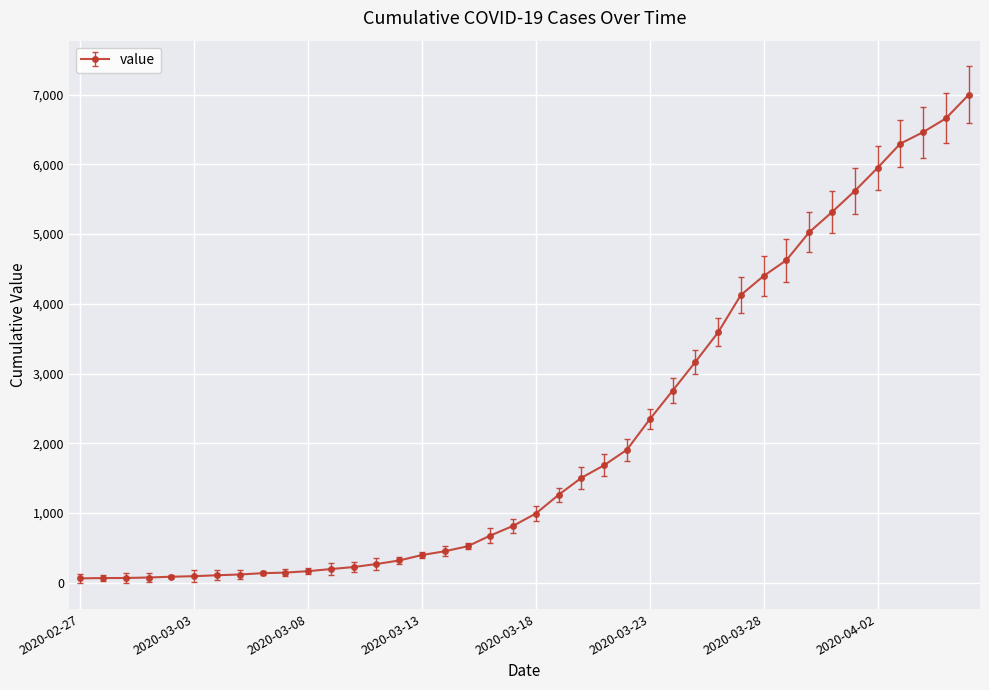

What is the average value?

2142